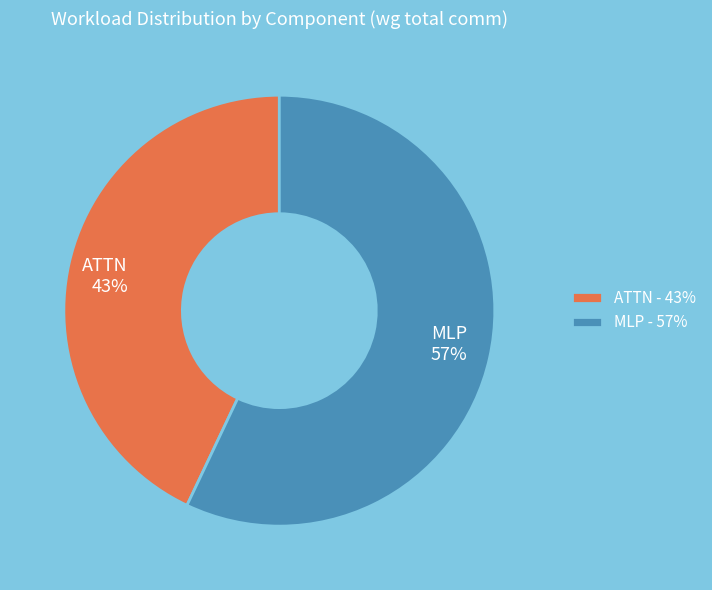

Do MLP and ATTN together represent more than half of the pie?

Yes